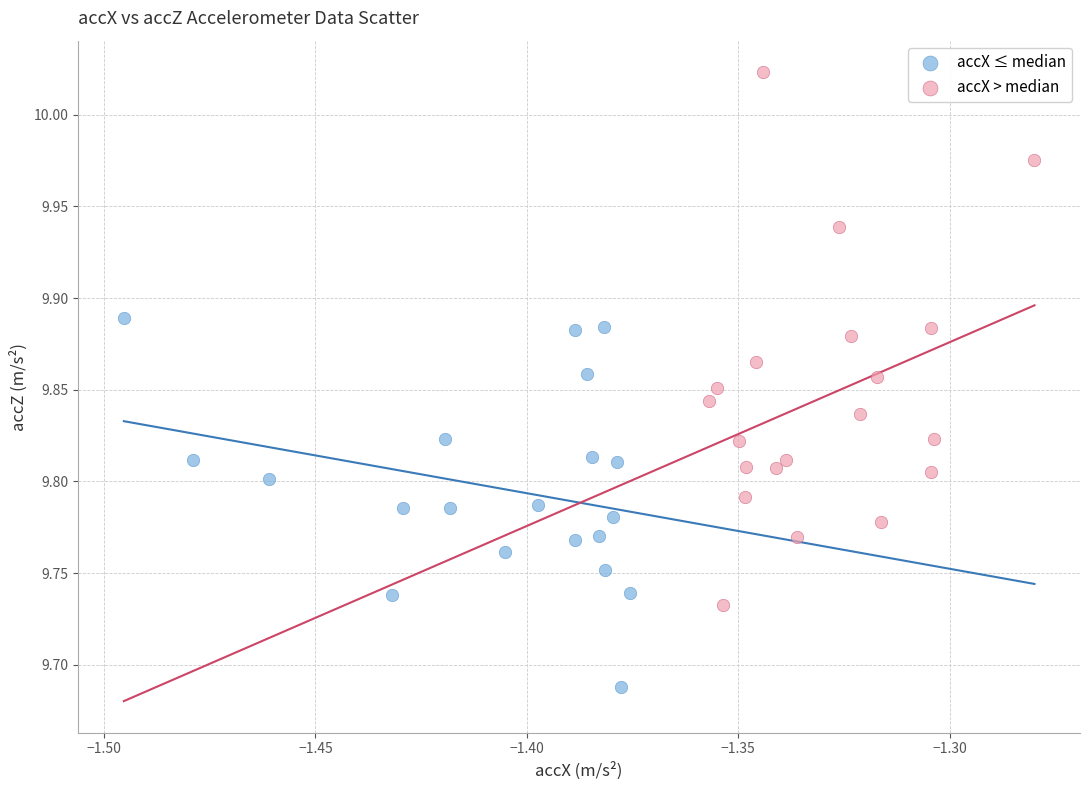

Which series reaches the minimum Y coordinate?

accX ≤ median